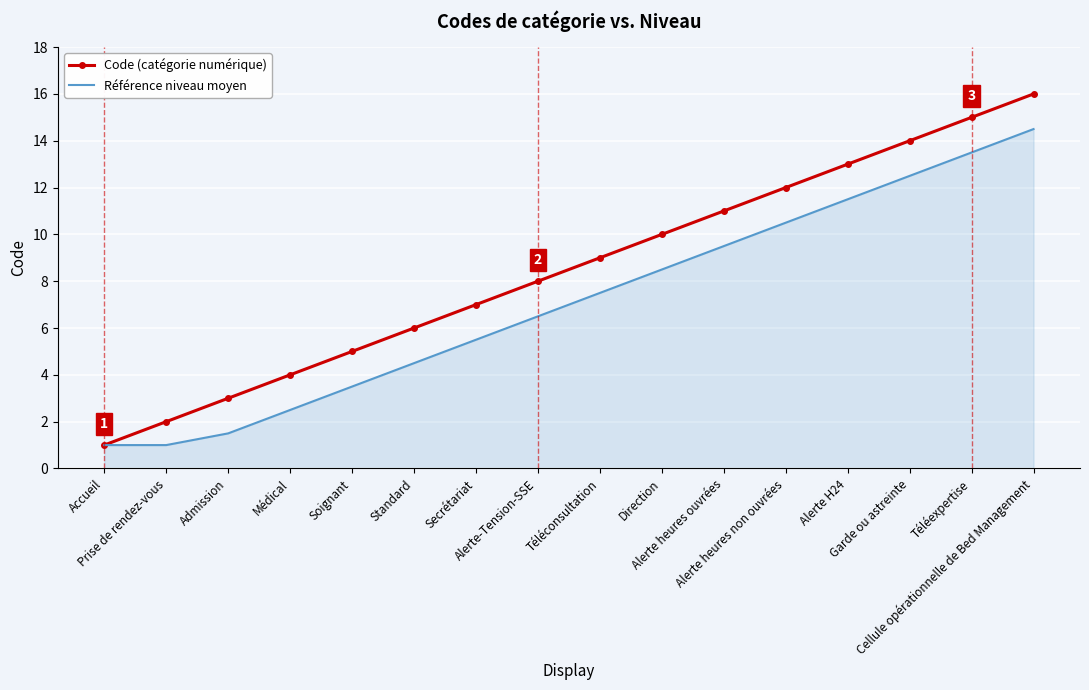

Reading left to right, extract all data points from this chart.

Code (catégorie numérique): 1.0	2.0	3.0	4.0	5.0	6.0	7.0	8.0	9.0	10.0	11.0	12.0	13.0	14.0	15.0	16.0
Référence niveau moyen: 1.0	1.0	1.5	2.5	3.5	4.5	5.5	6.5	7.5	8.5	9.5	10.5	11.5	12.5	13.5	14.5